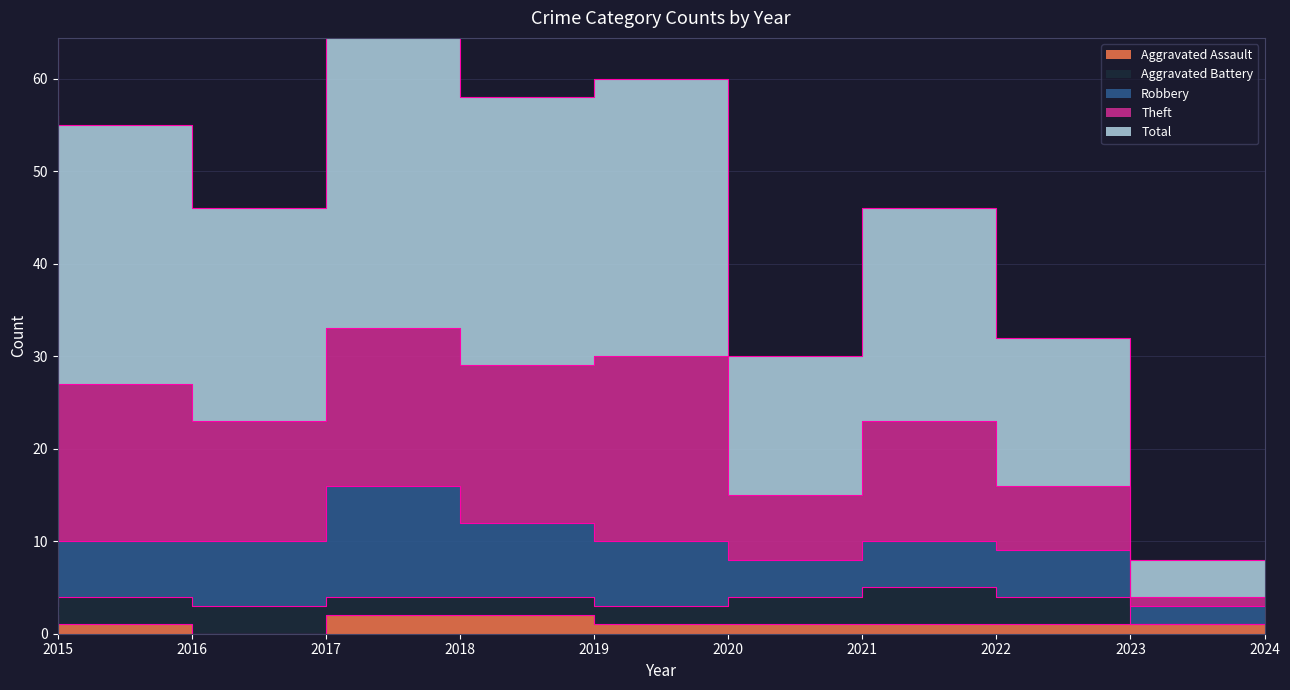

The Aggravated Assault series shows 2 at 2018. True or false?

True